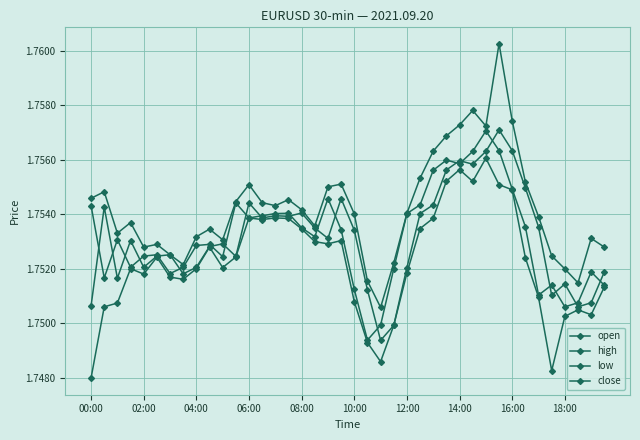

At which label does low reach its minimum?

00:00